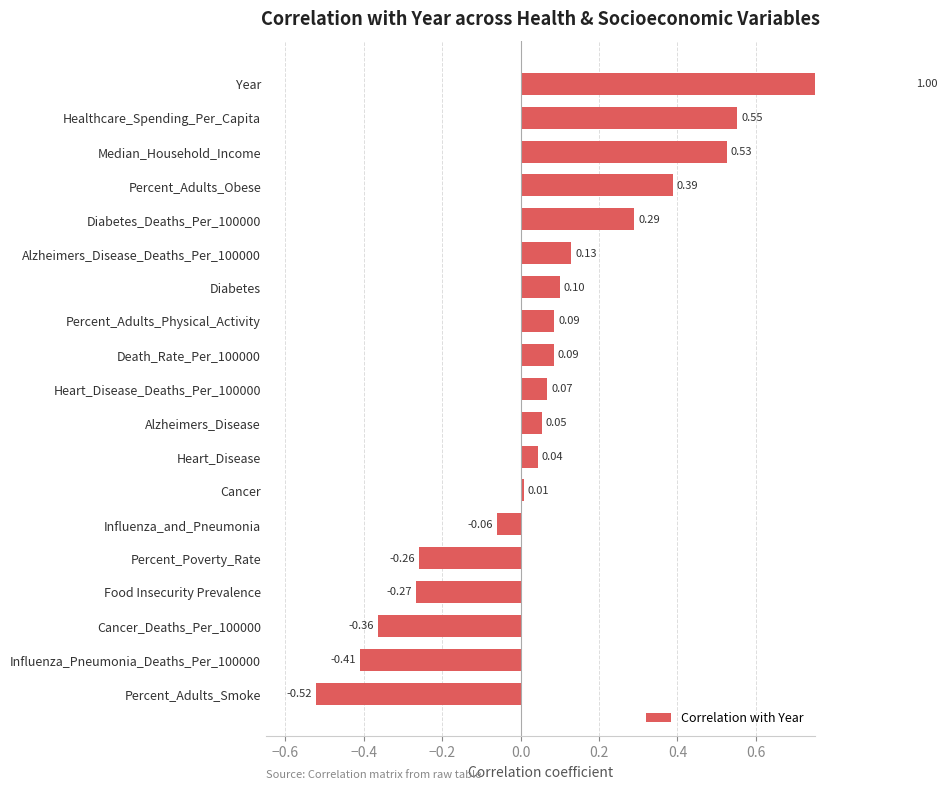

What is the sum of all values?

1.4